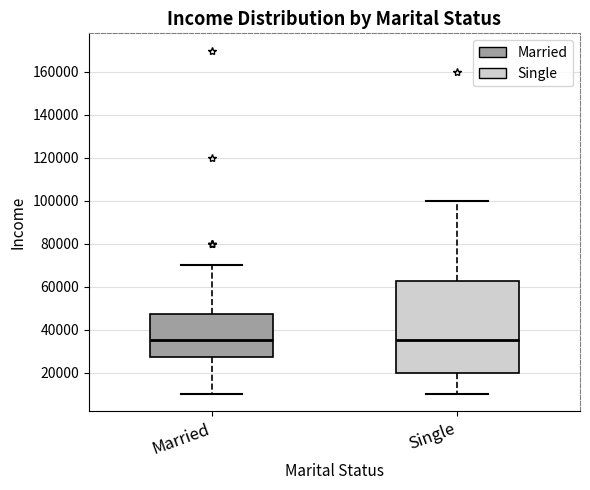

Where does the median line of the box for Single sit on the y-axis? The values are not printed on the chart, so give them approximately, as read against the axis.

36000